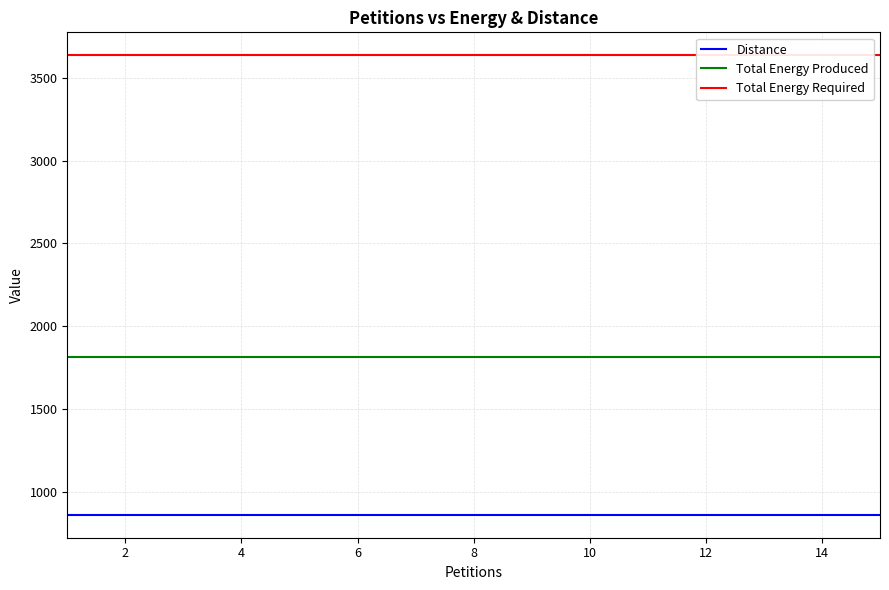

True or false: Distance and Total Energy Produced intersect in this chart.

False